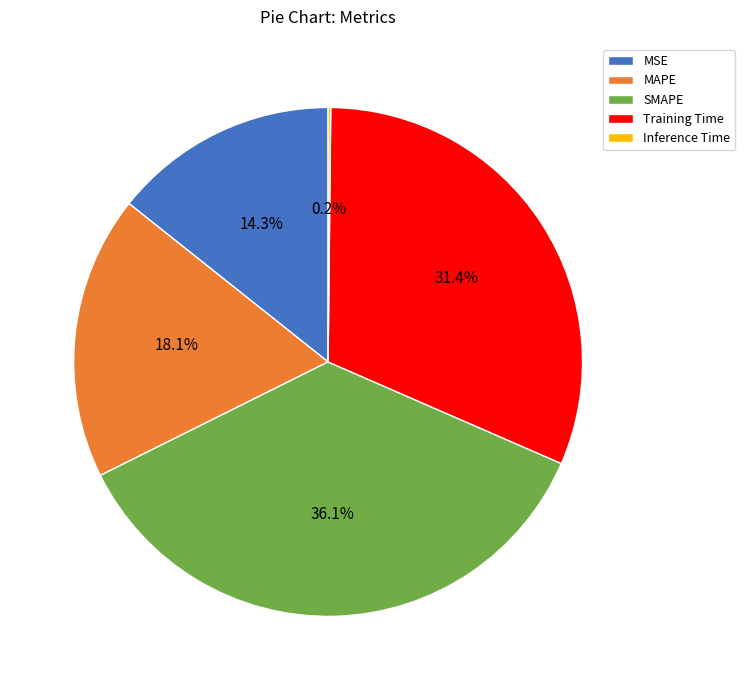

Combined, do MSE and MAPE account for over 50%?

No